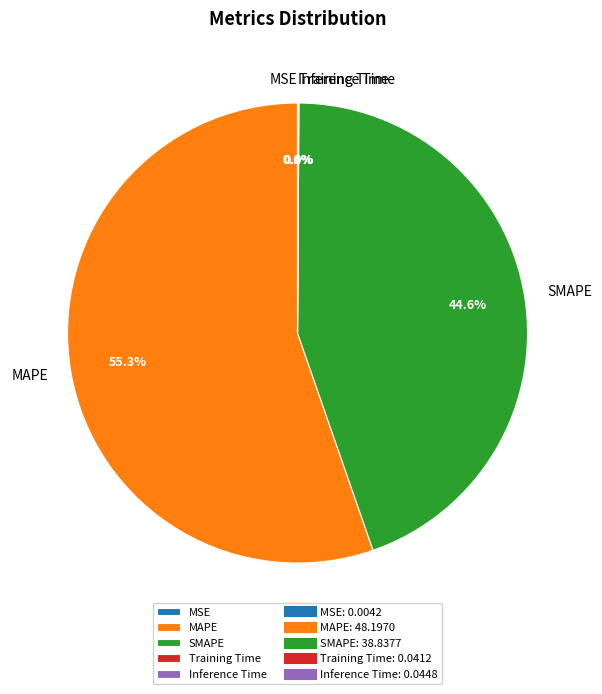

Is there any slice that represents more than half of the pie?

Yes